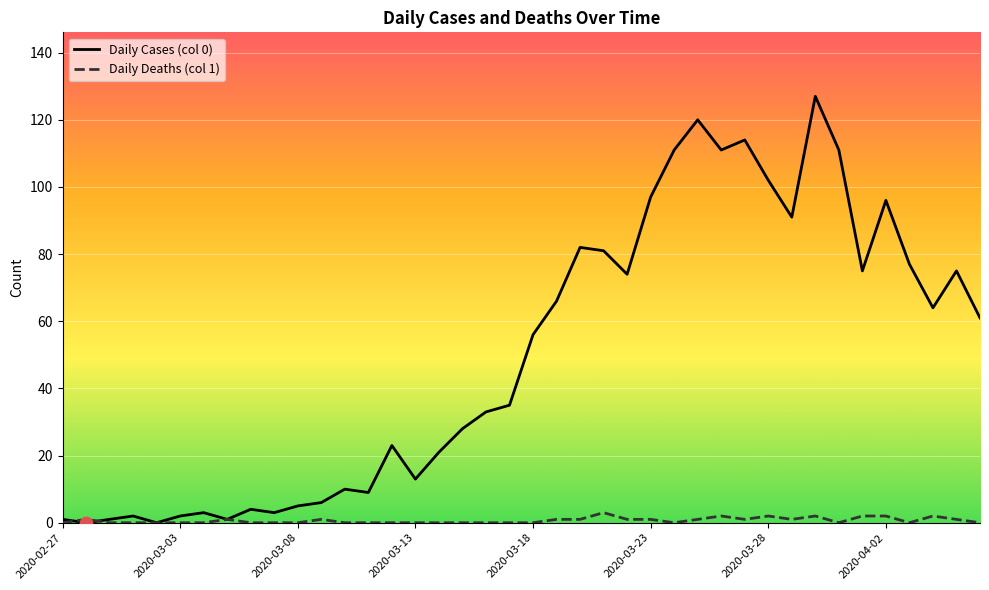

Which series has the largest total across all categories?

Daily Cases (col 0)